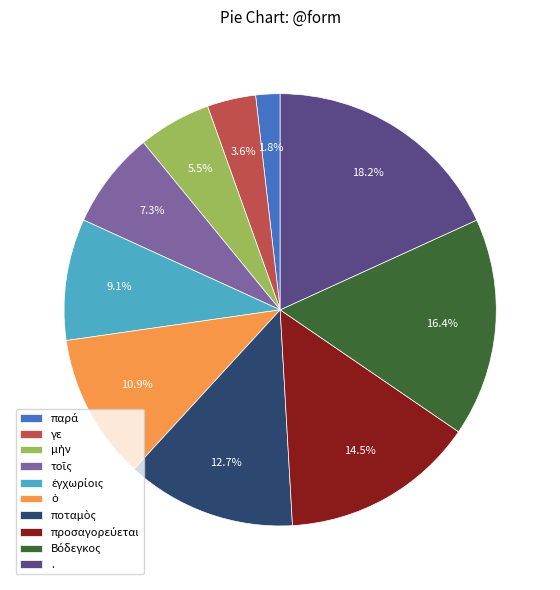

Which category has the biggest portion of the pie?

.